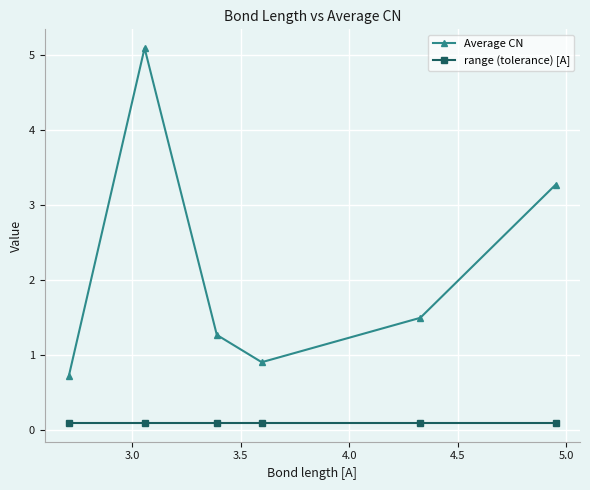

Does the chart display data point markers on the line(s)?

Yes